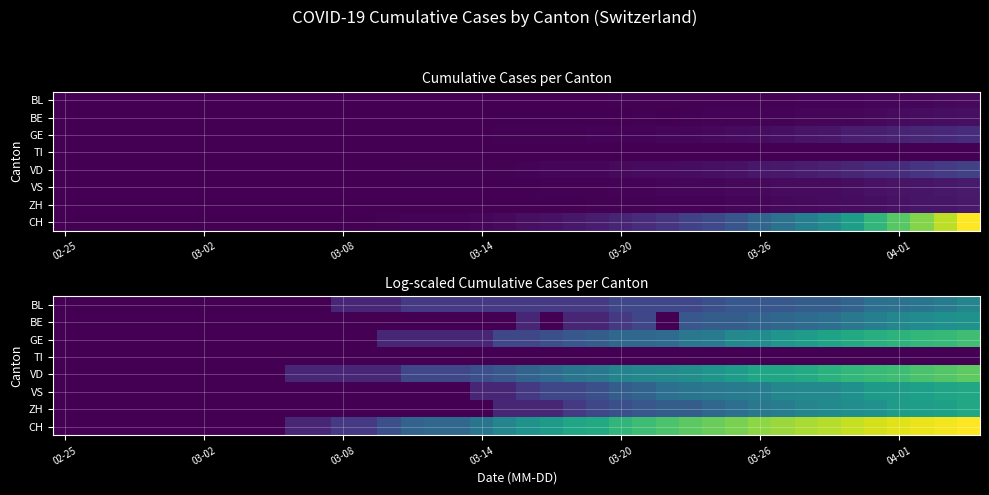

What is the greatest value displayed?

6.6